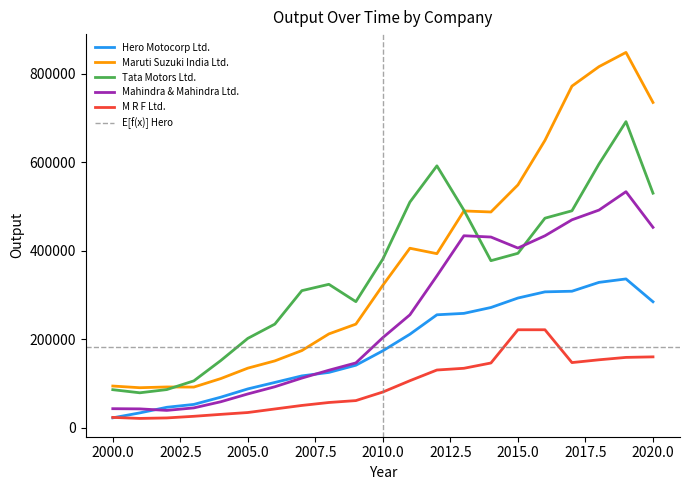

What is the difference between the Mahindra & Mahindra Ltd. values at 2010 and 2009?

57279.9